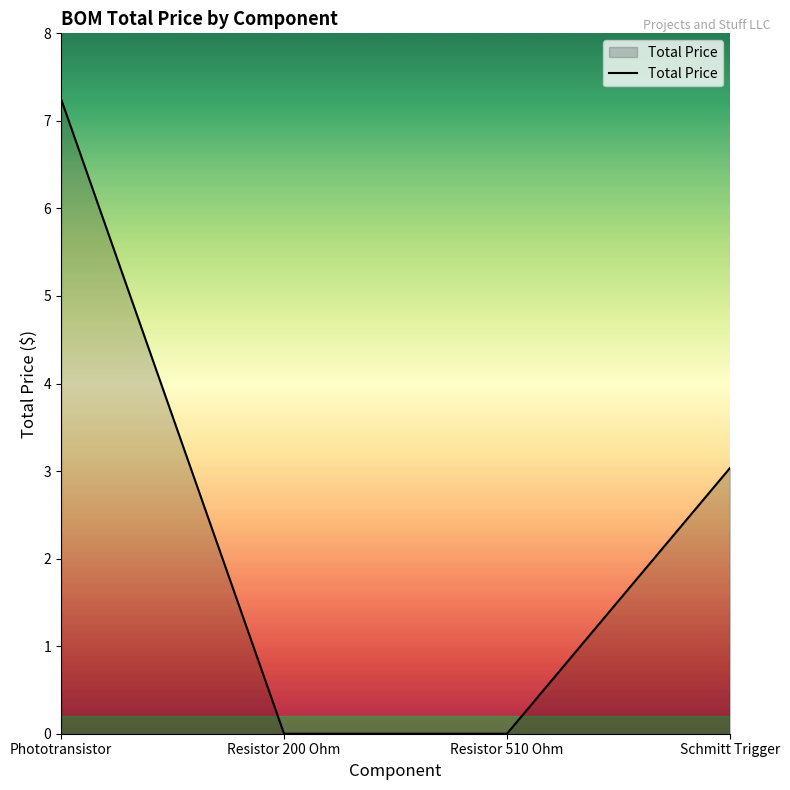

At which label does the data first exceed 3?

Phototransistor